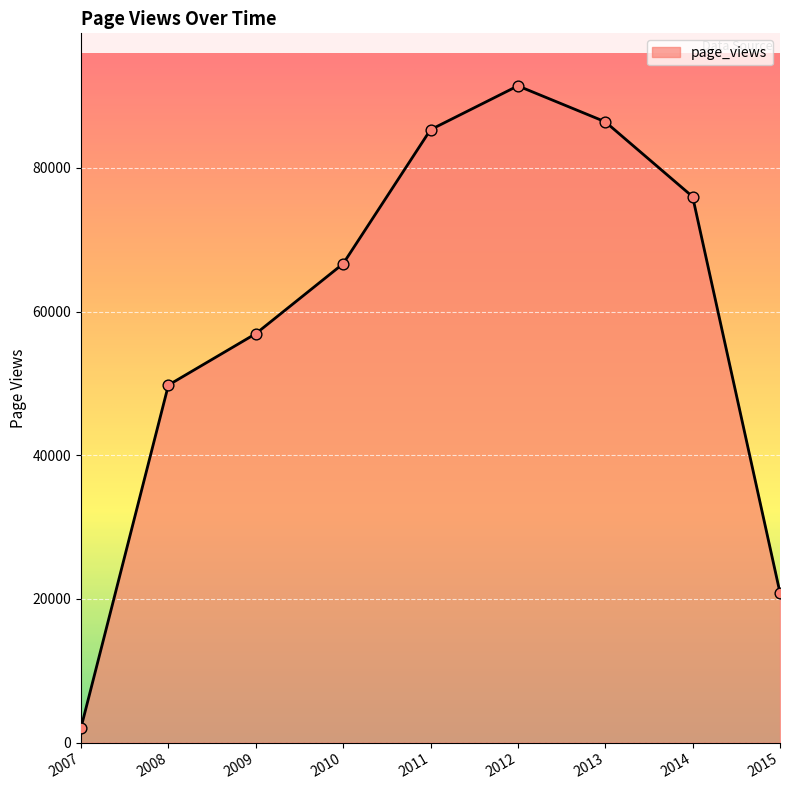

Approximately how many times larger is the value at 2015 compared to 2010?

0.3